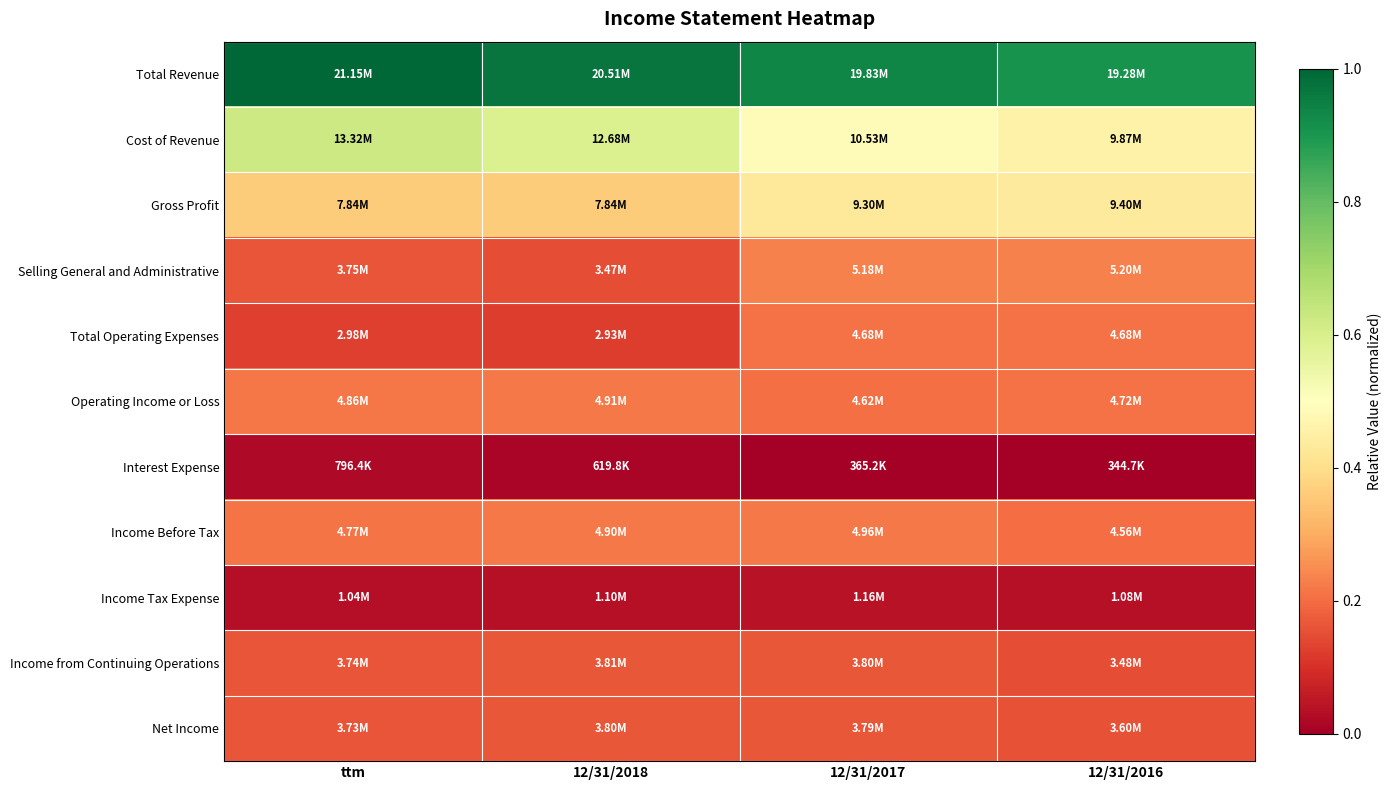

Which label corresponds to the smallest value in the chart?

12/31/2016